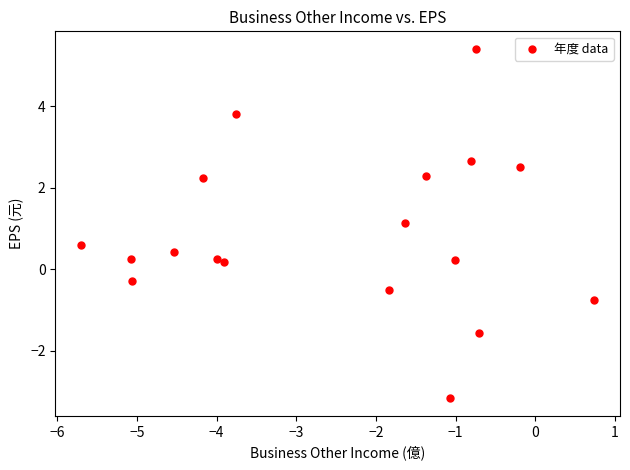

What Y value in the scatter plot is closest to 1?

1.1